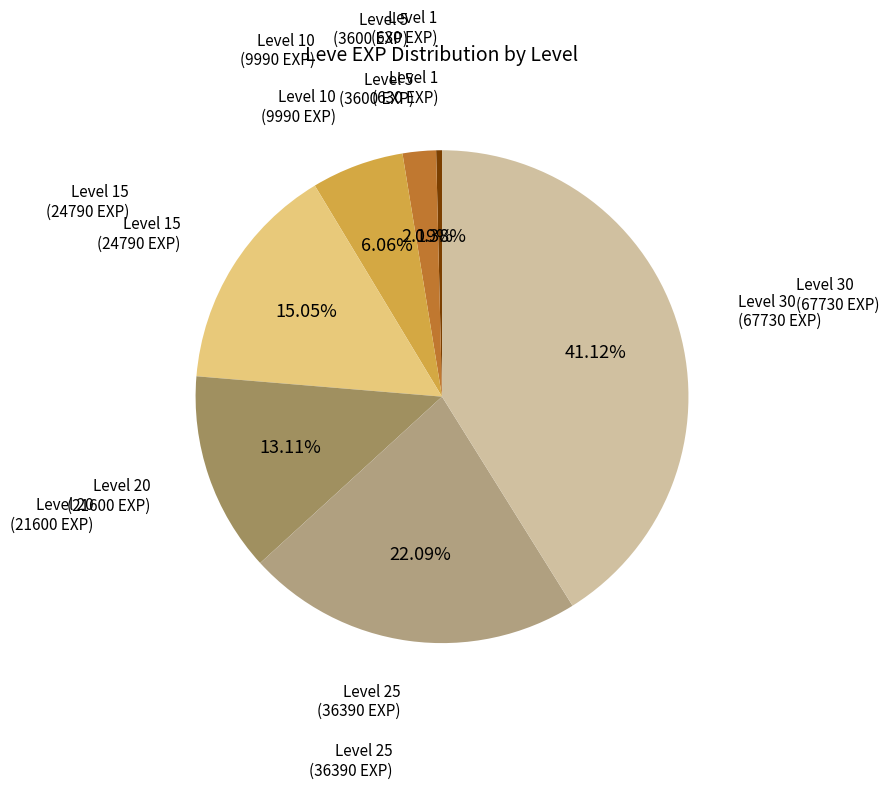

How many segments does this pie chart have?

7